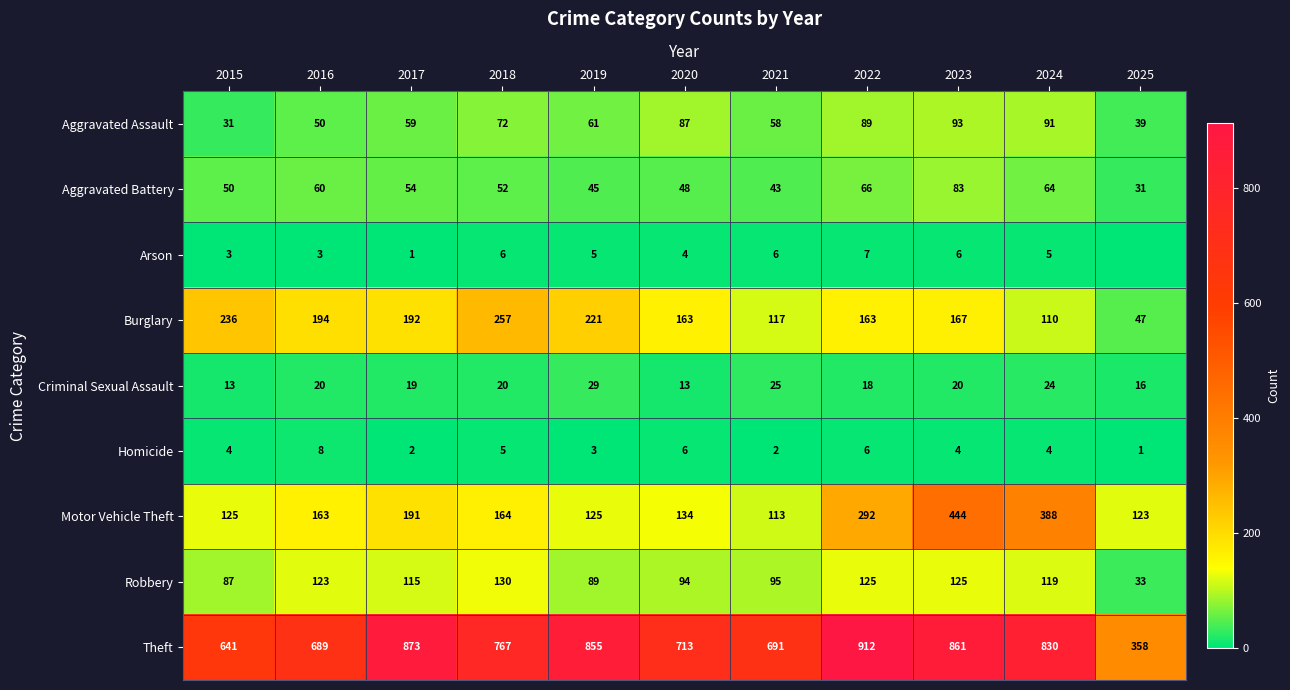

Which series changed the most between 2015 and 2023?

Motor Vehicle Theft